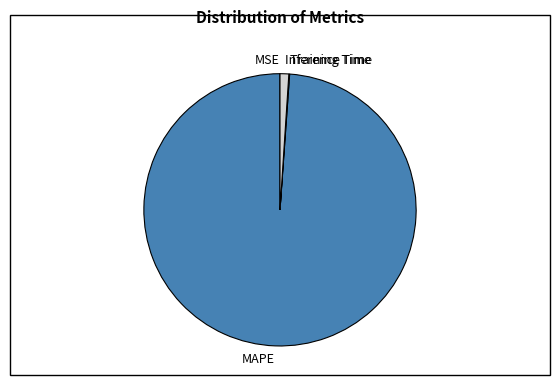

True or false: Inference Time accounts for 11% of the total.

False